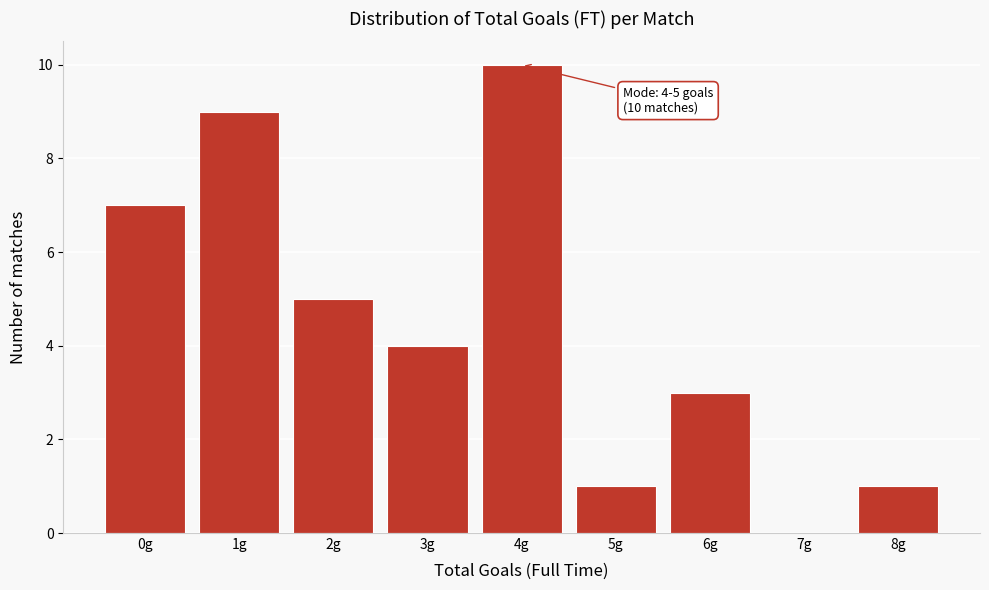

Reading right to left, extract all data points from this chart.

8g=1	7g=0	6g=3	5g=1	4g=10	3g=4	2g=5	1g=9	0g=7